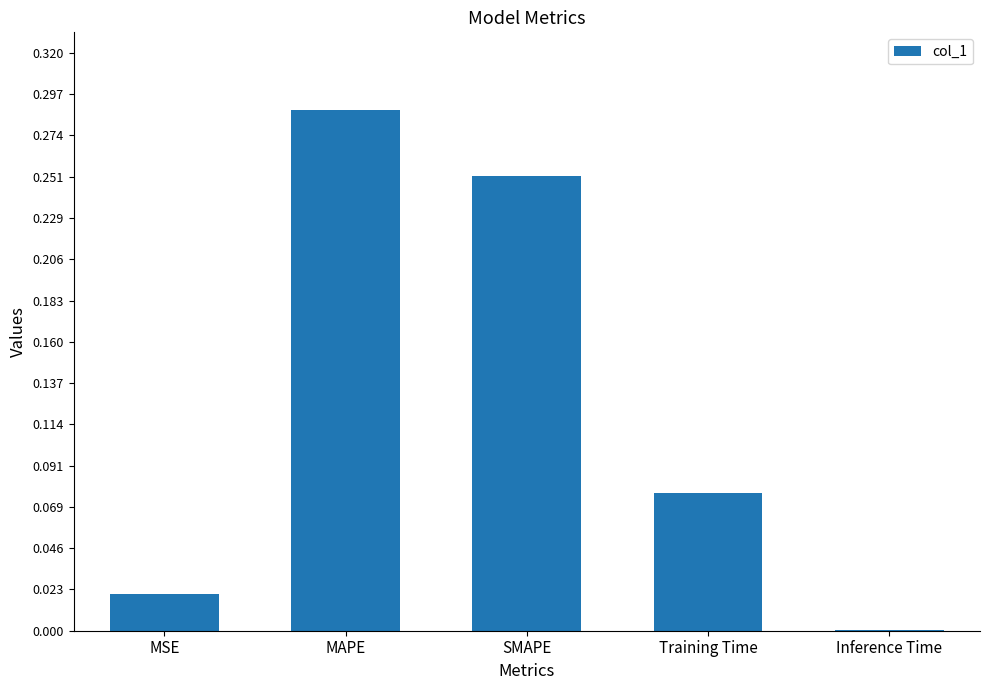

At which category does the chart reach its peak across all series?

MAPE